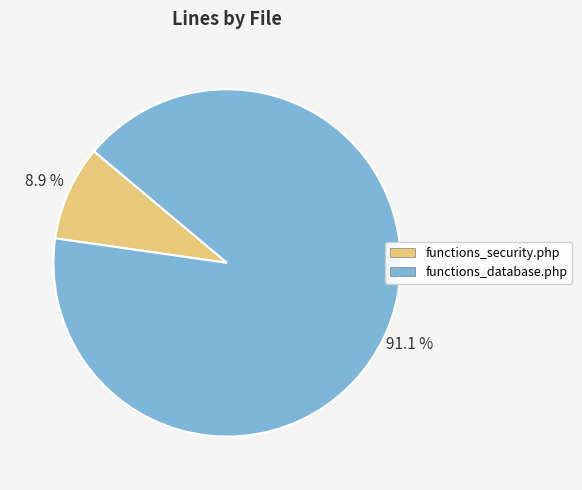

Rank the categories by value from highest to lowest.

functions_database.php, functions_security.php